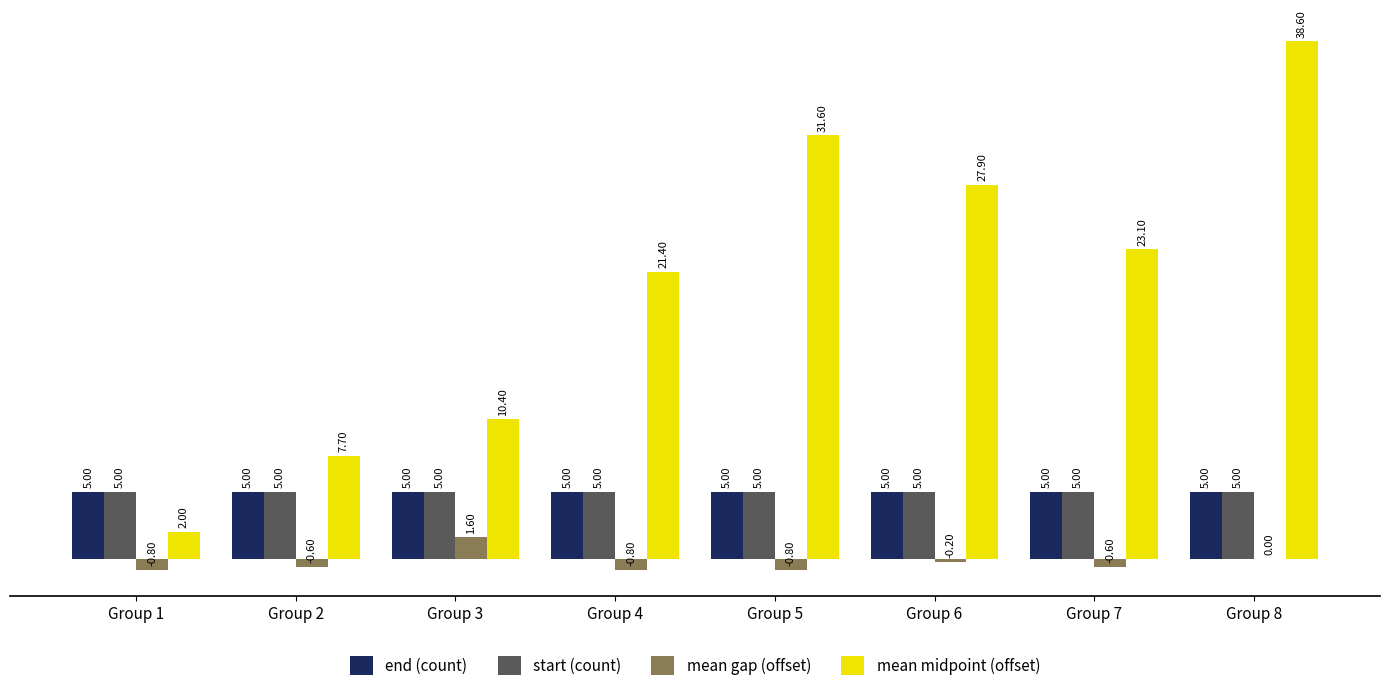

What is the maximum value for mean midpoint (offset)?

38.6